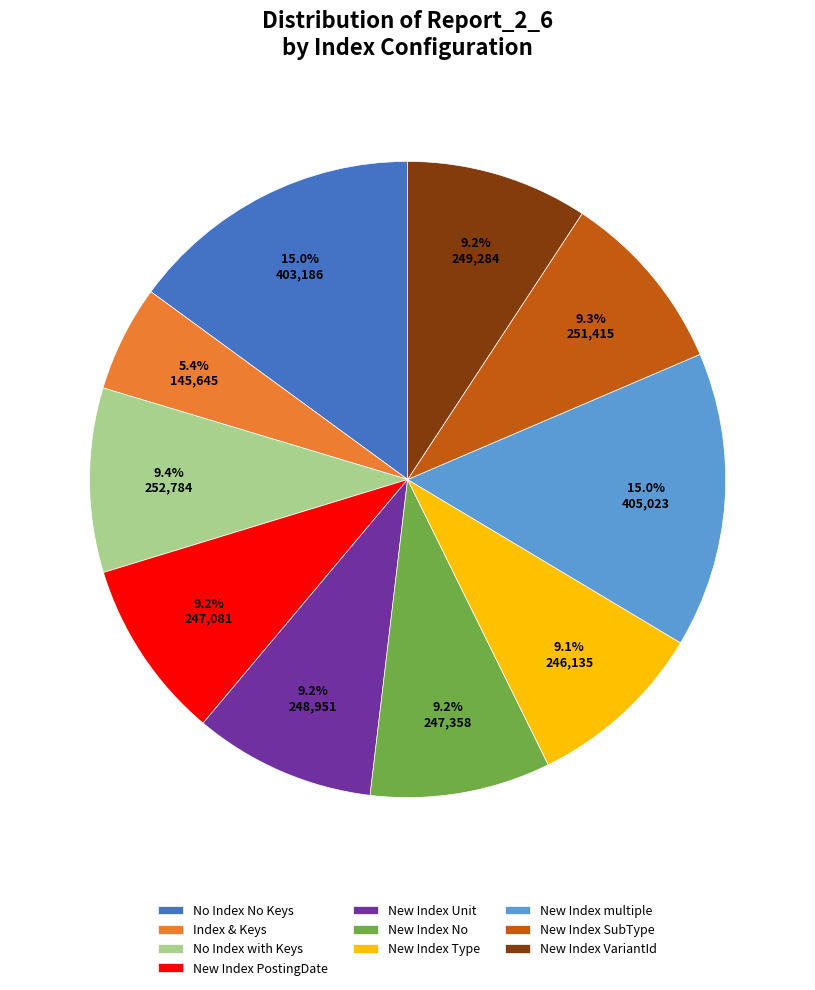

To the nearest percent, what is the combined percentage of New Index PostingDate and New Index No?

18%